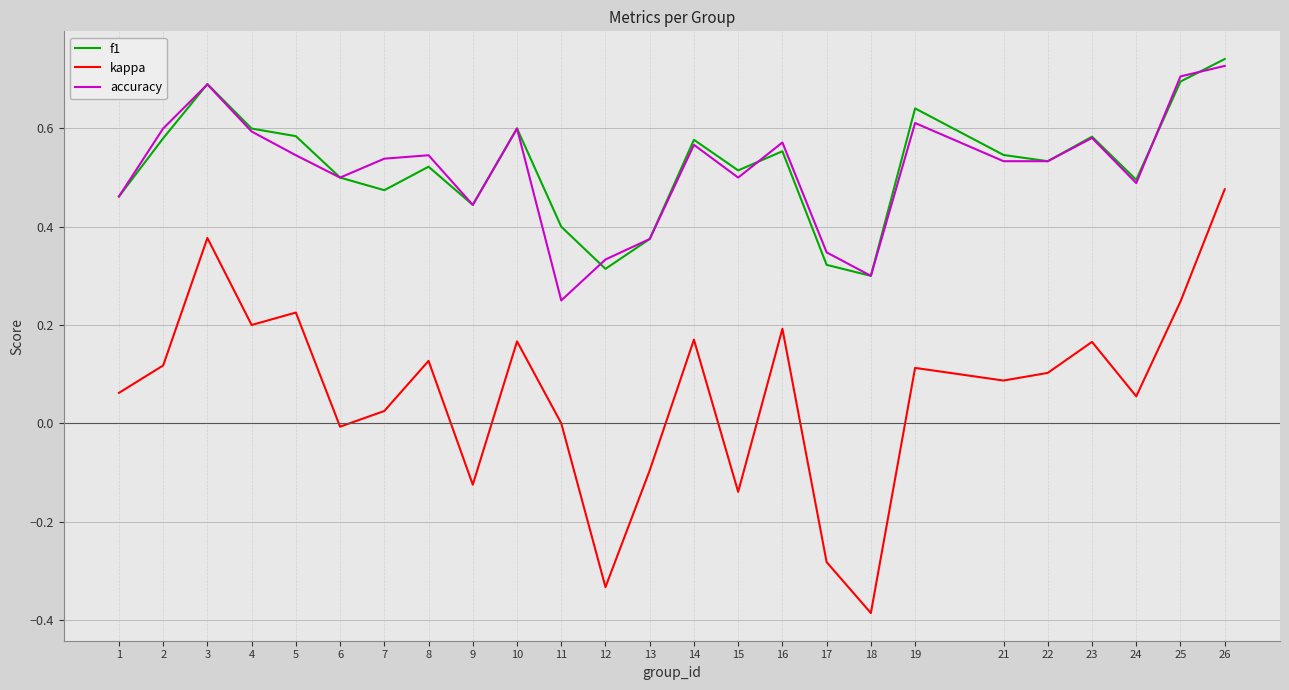

Which series has the largest range (max minus min)?

kappa